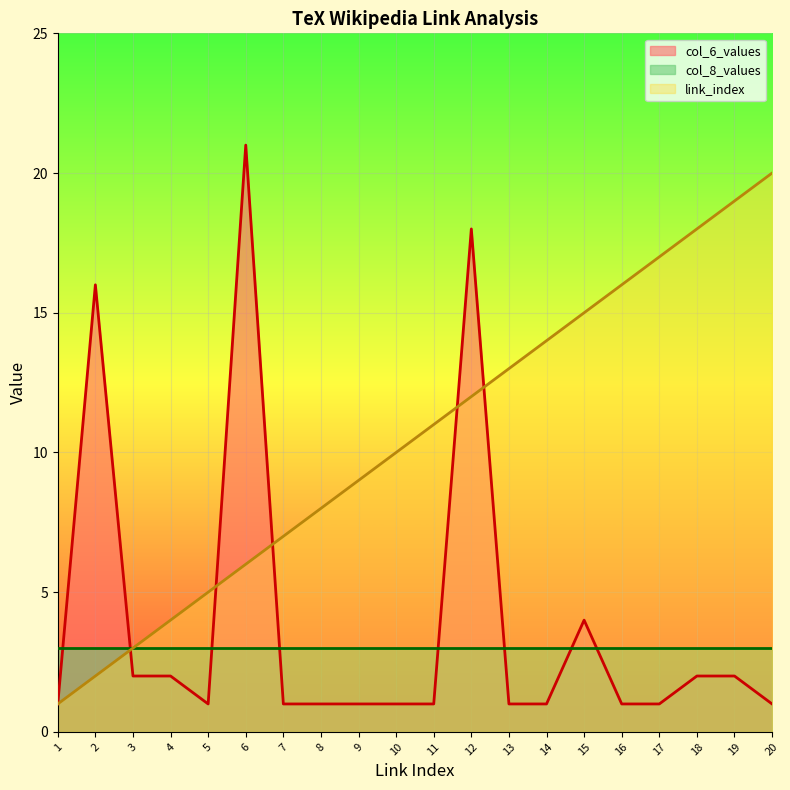

True or false: link_index has a value of 4 at 15.

False